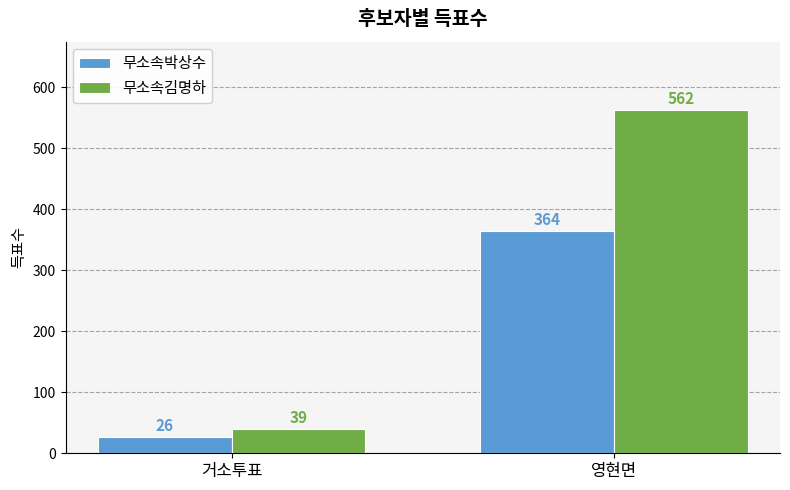

What is the difference between the 무소속박상수 values at 영현면 and 거소투표?

338